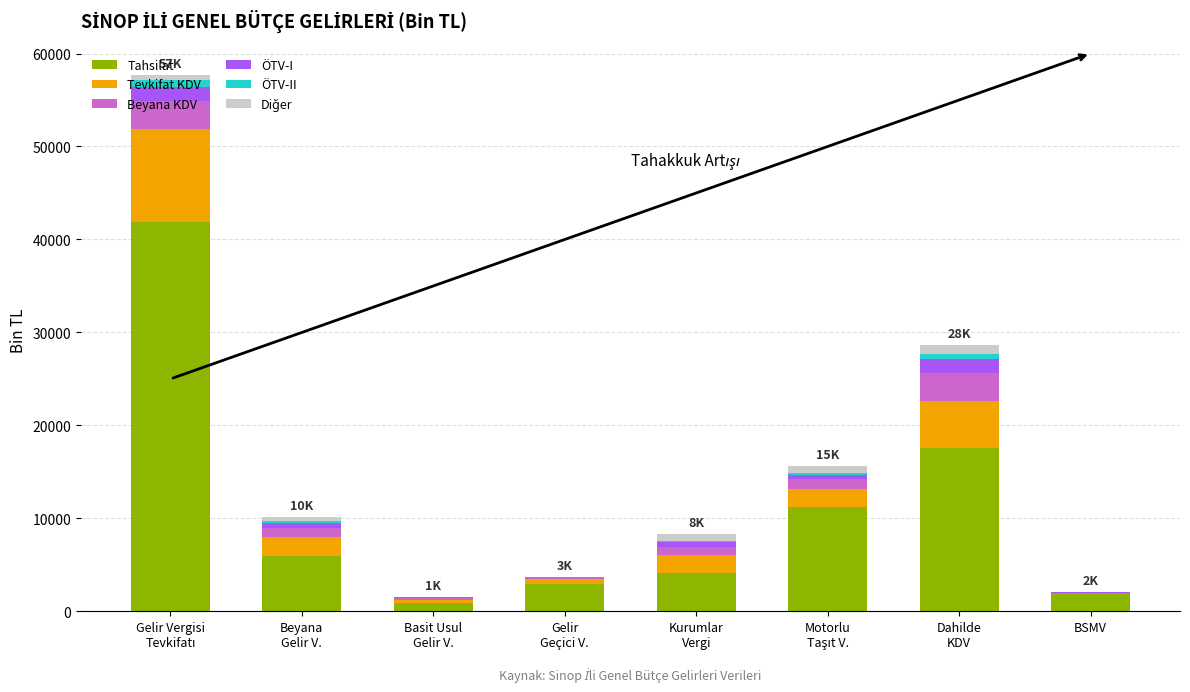

Does the chart contain stacked bars?

Yes